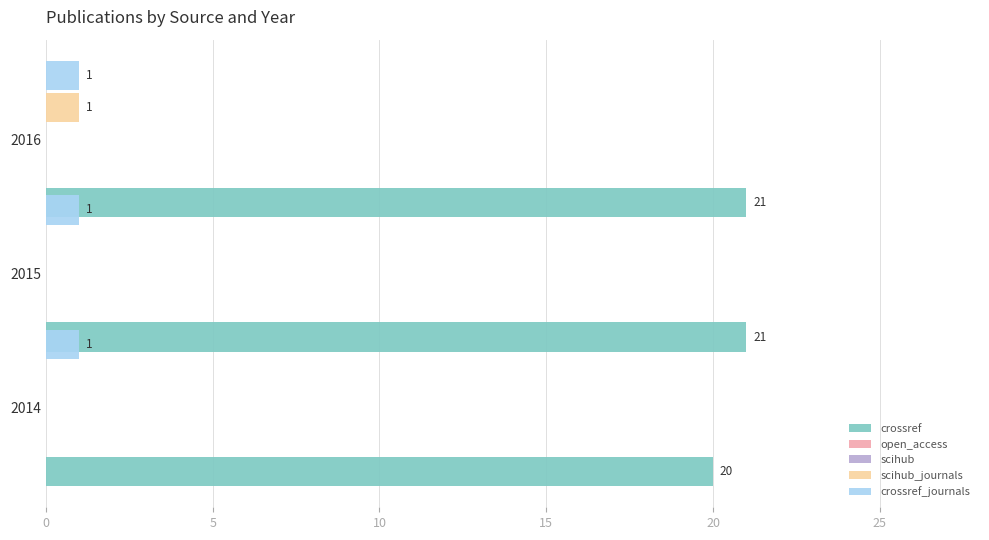

At 0, list the series in order from smallest to largest.

scihub_journals, open_access, scihub, crossref_journals, crossref